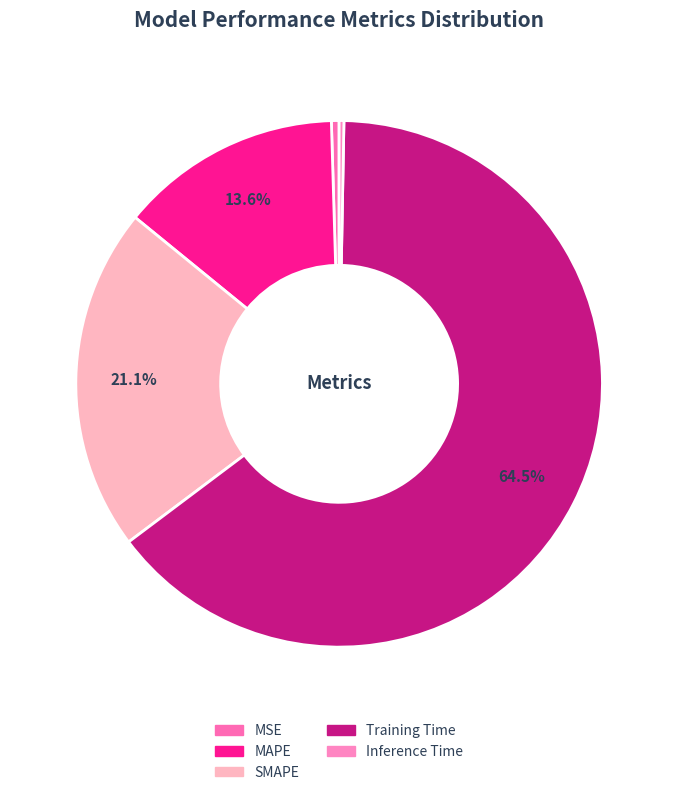

How many segments does this pie chart have?

5